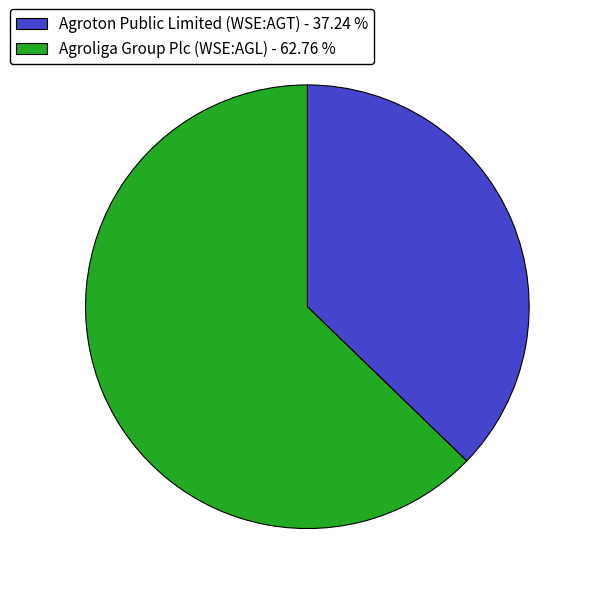

Is it true that Agroton Public Limited (WSE:AGT) is 50% of the pie?

False